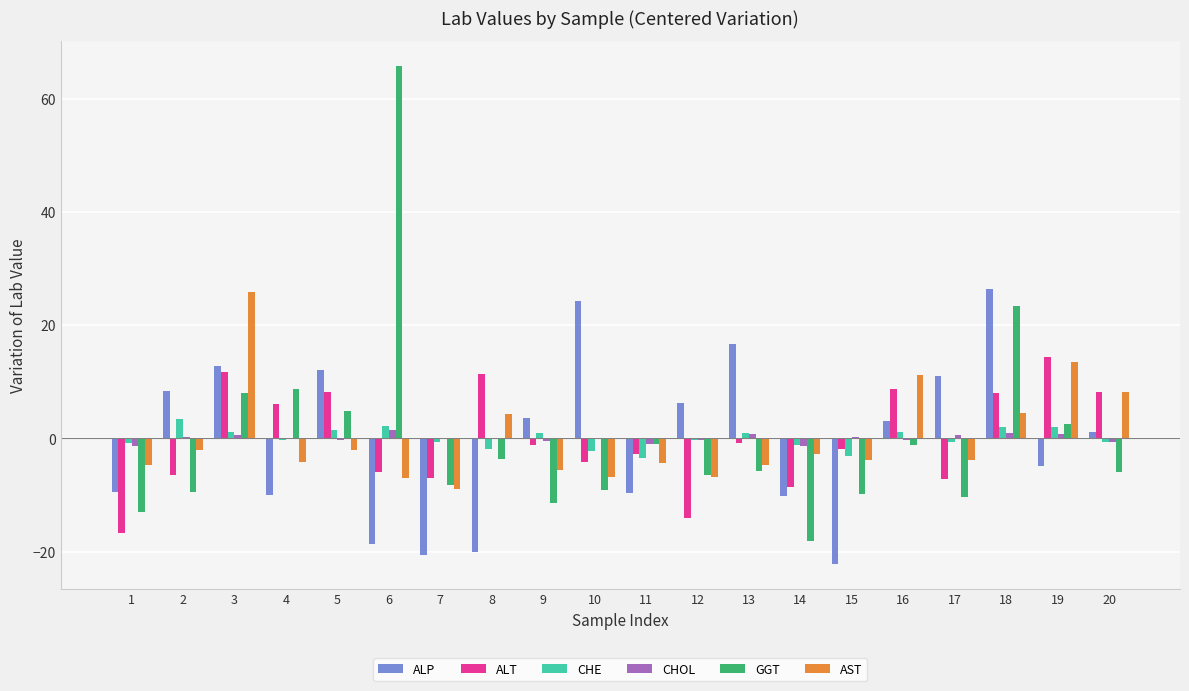

How many values in the ALP series exceed 3?

10